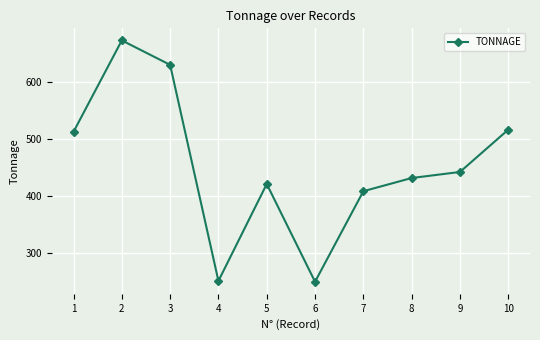

Which has a higher value, 4 or 9?

9